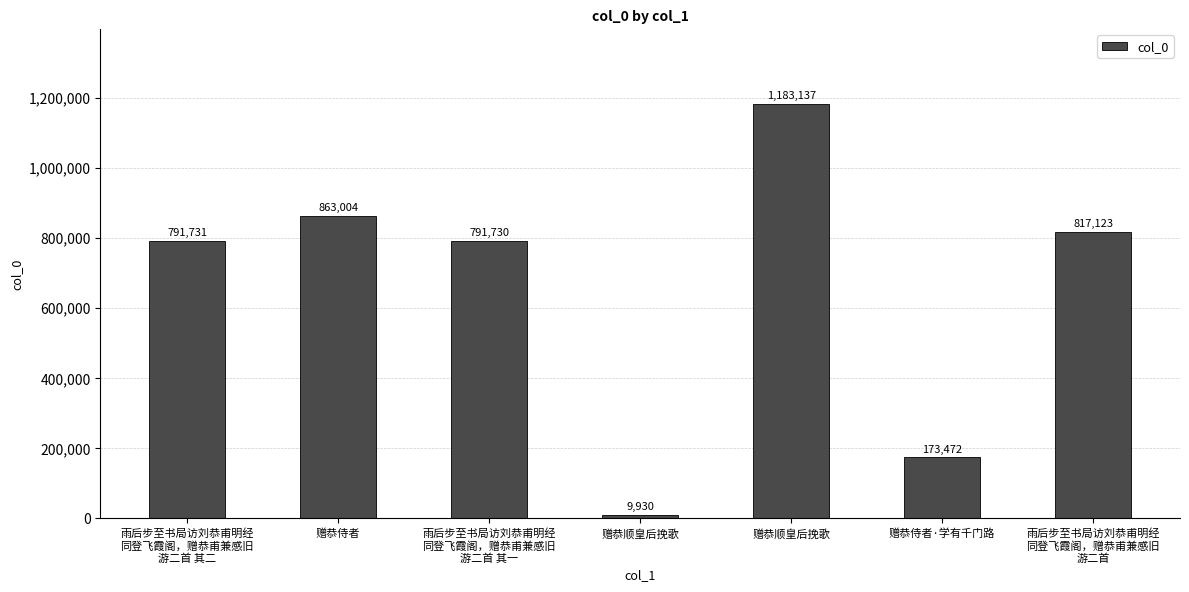

At which label is the value closest to 596533?

雨后步至书局访刘恭甫明经
同登飞霞阁，赠恭甫兼感旧
游二首 其一